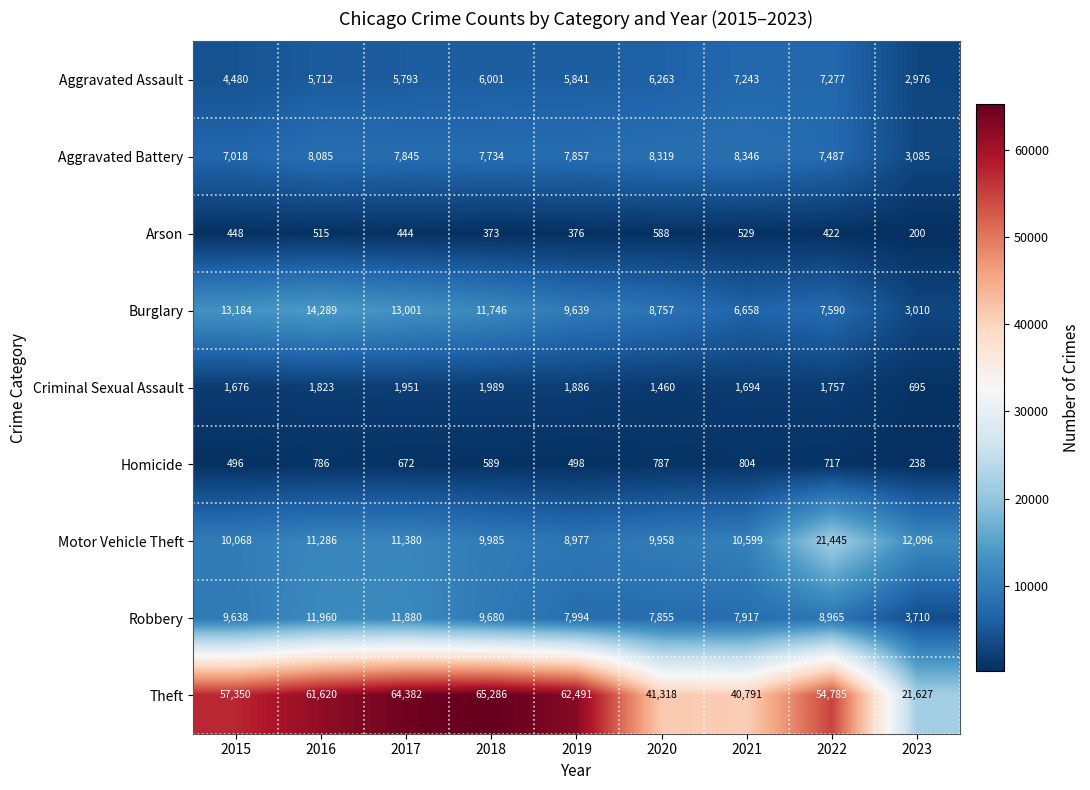

How many distinct data groups are displayed?

9